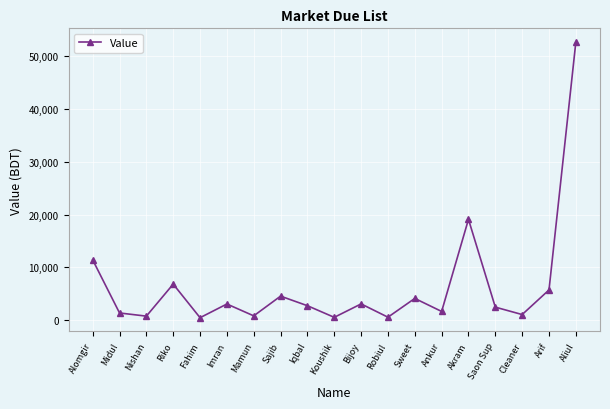

At which label is the value closest to 26541?

Akram